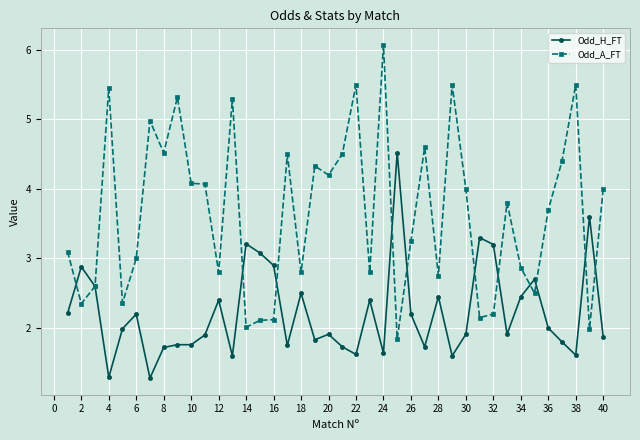

How many distinct data groups are displayed?

2